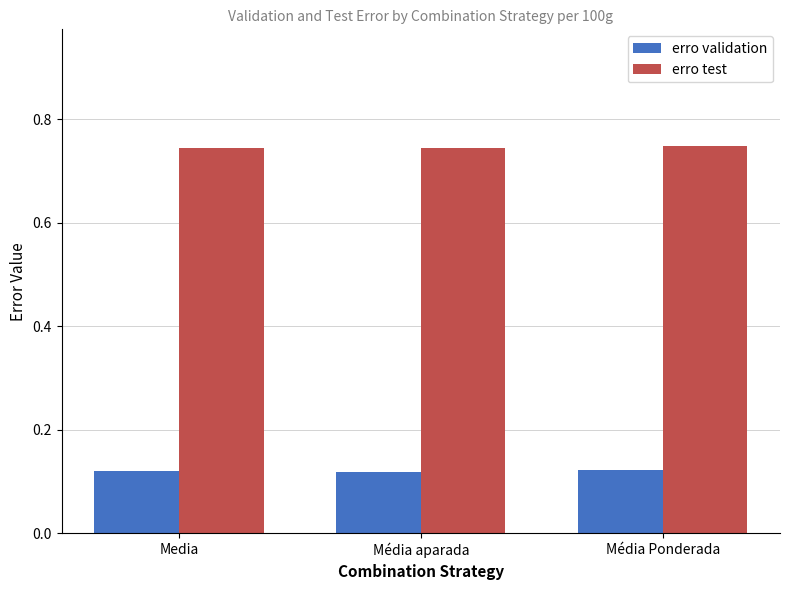

How many bars are there in each group?

2